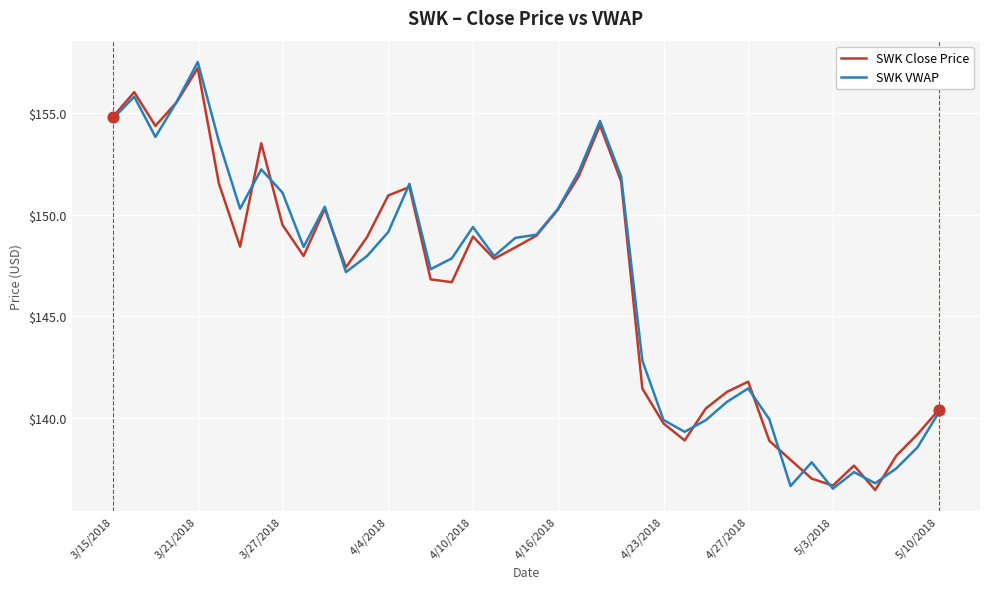

What is the minimum value shown in the chart?

136.5